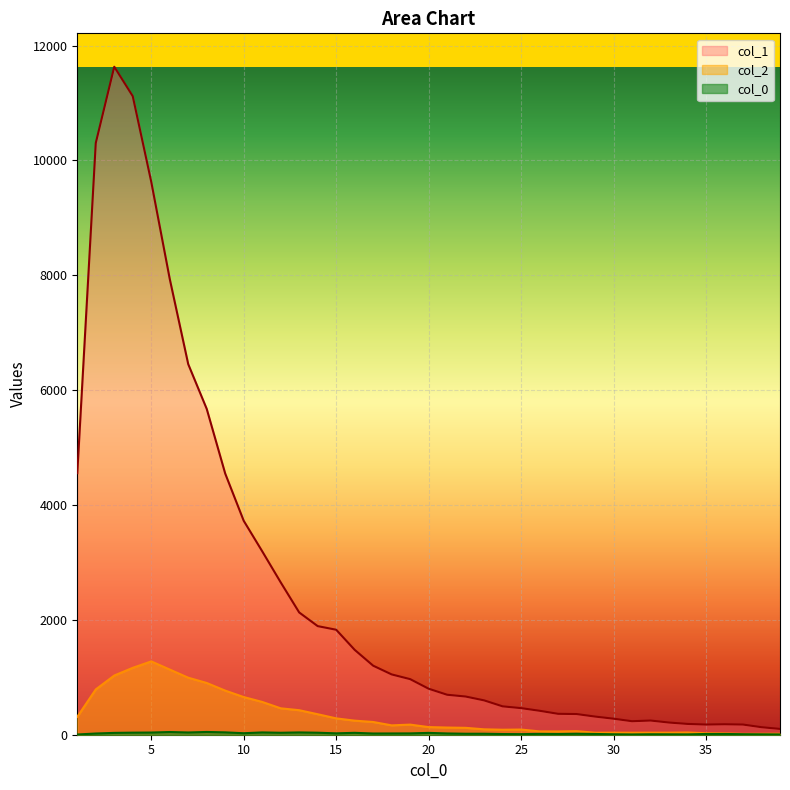

Which has a higher value, 22 or 38?

22